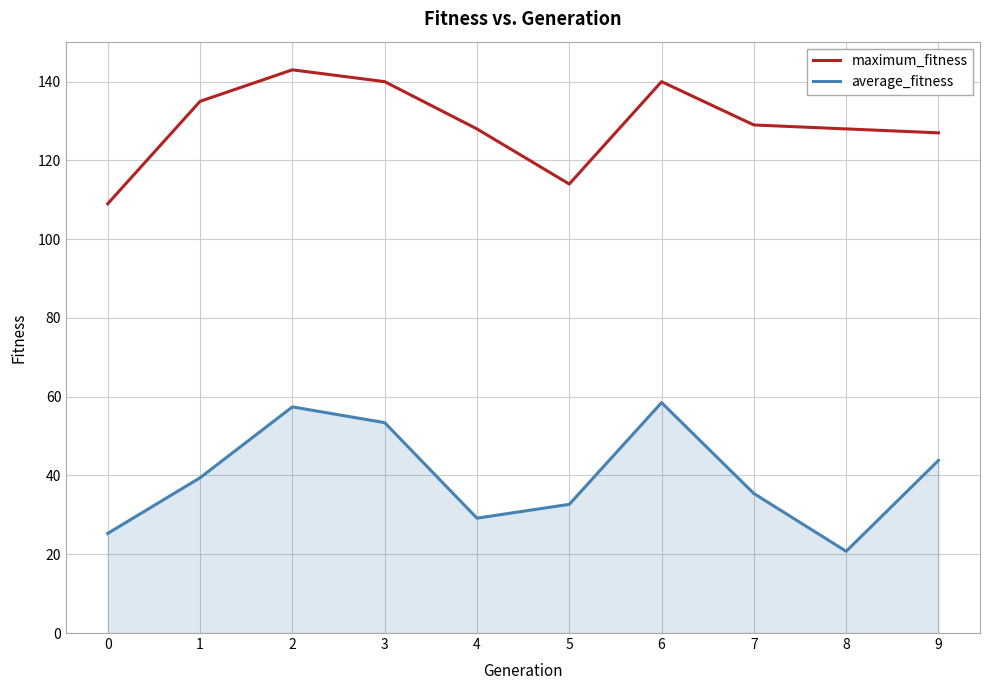

The average_fitness series shows 69.0 at 1. True or false?

False